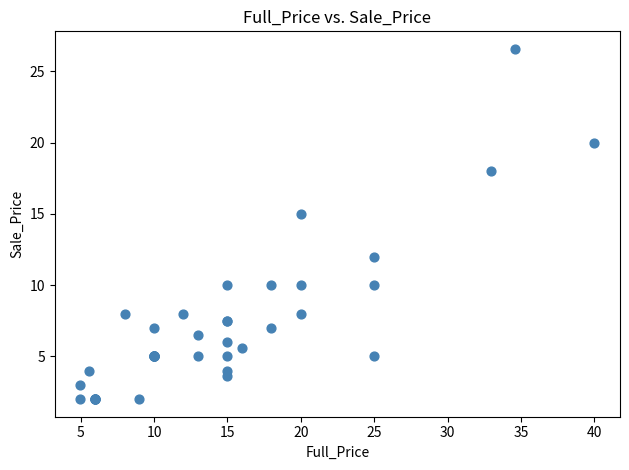

What Y value in the scatter plot is closest to 14?

15.0